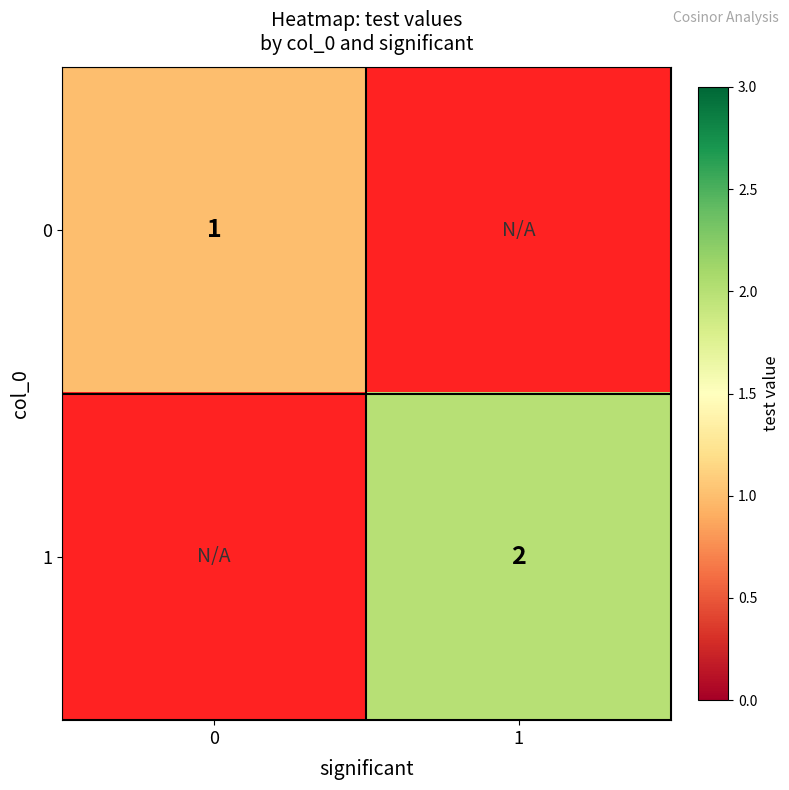

The value of 0 at 0 is 0. True or false?

False